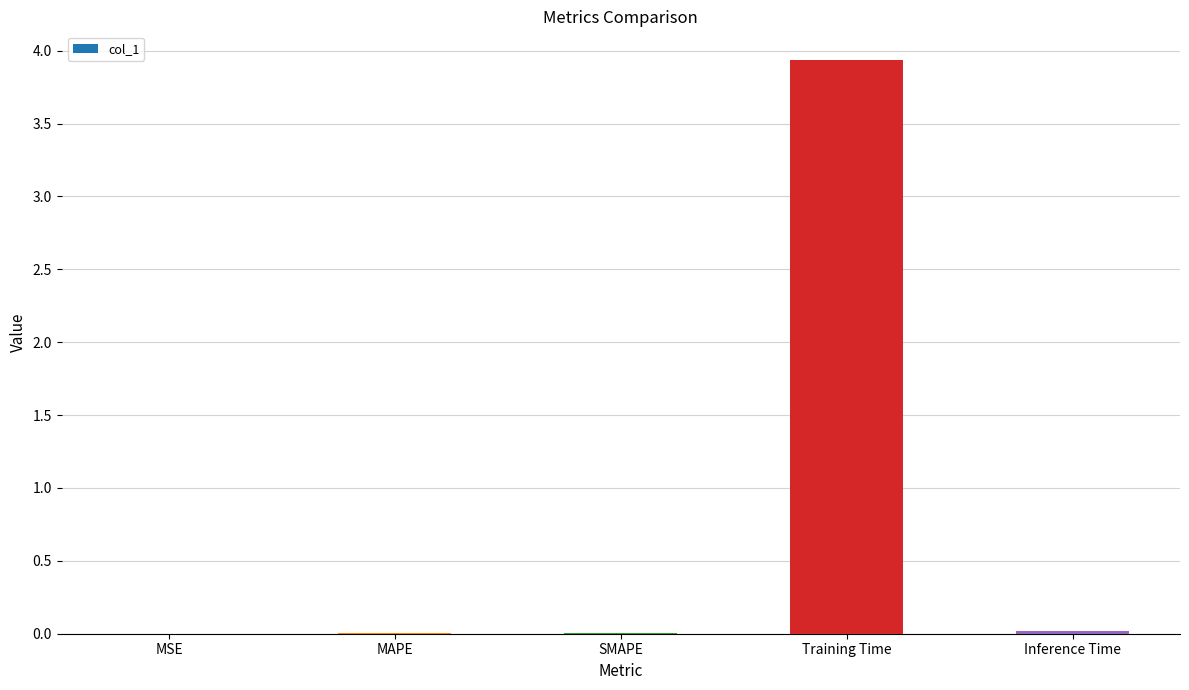

Which label corresponds to the largest value in the chart?

Training Time